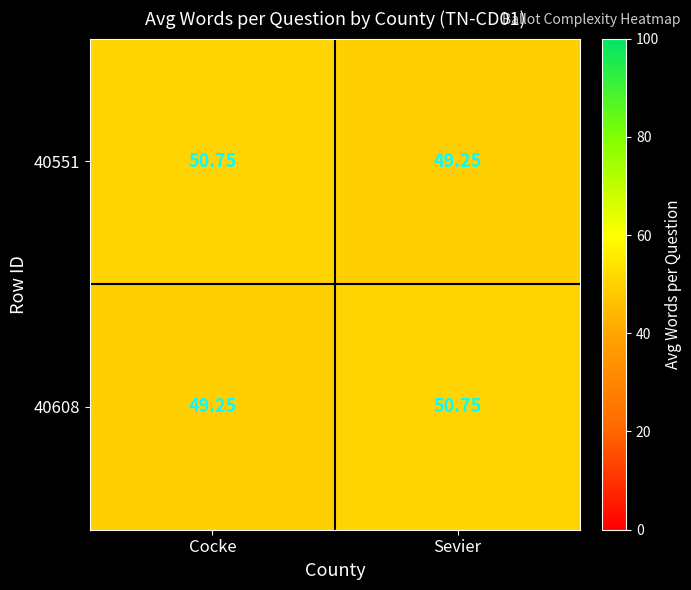

Which category has the highest value in the 40608 series?

Sevier